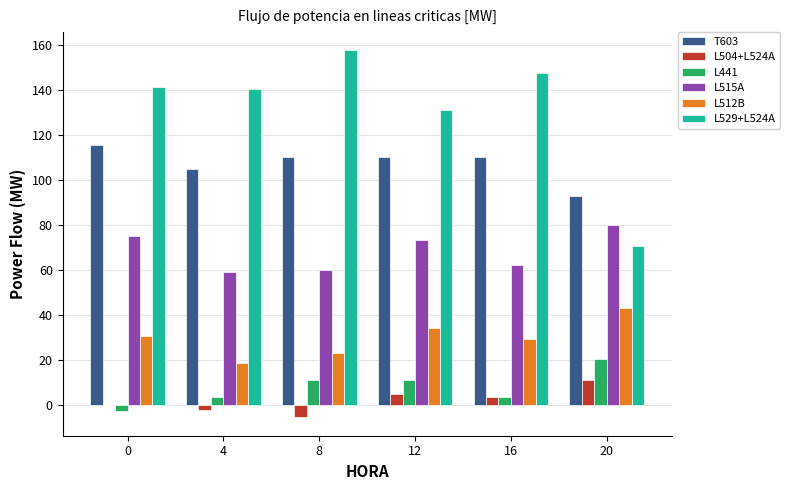

Which series has the largest total across all categories?

L529+L524A